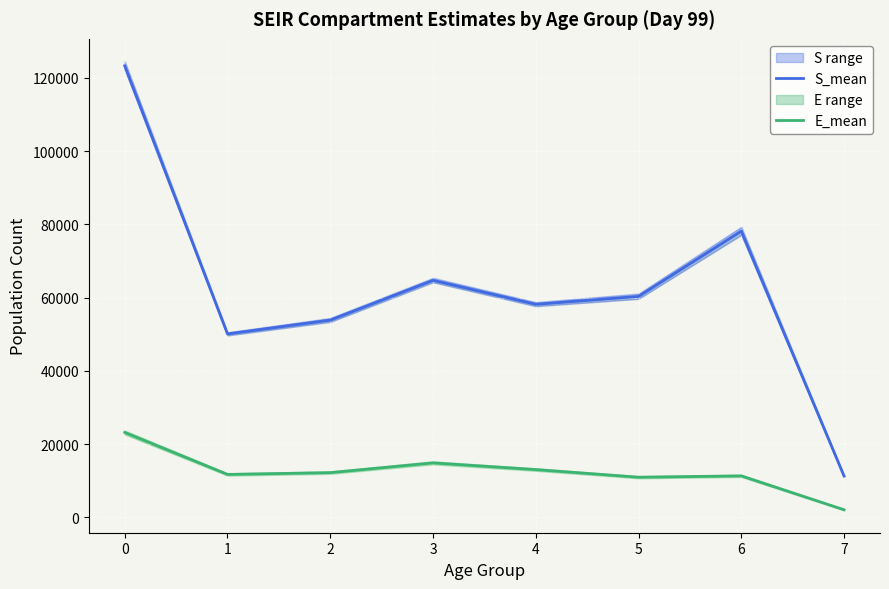

Reading left to right, what are all the values shown in this chart?

S_mean: 123322.7	50108.6	53881.0	64739.7	58199.9	60352.2	78187.4	11303.8
E_mean: 23210.8	11740.4	12230.0	14896.0	13062.5	10979.0	11342.2	2088.4